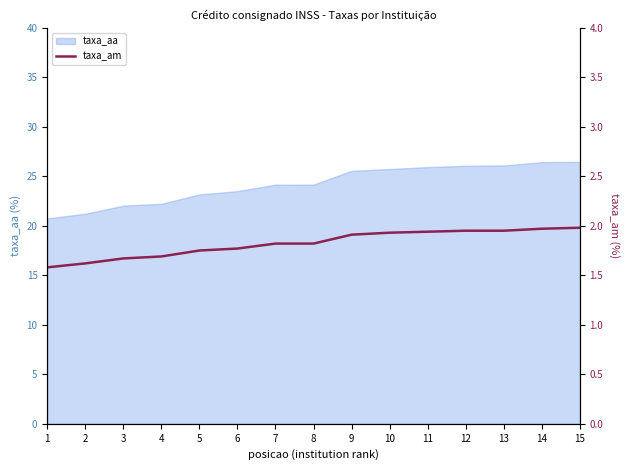

The taxa_aa series shows 23.5 at 6. True or false?

True